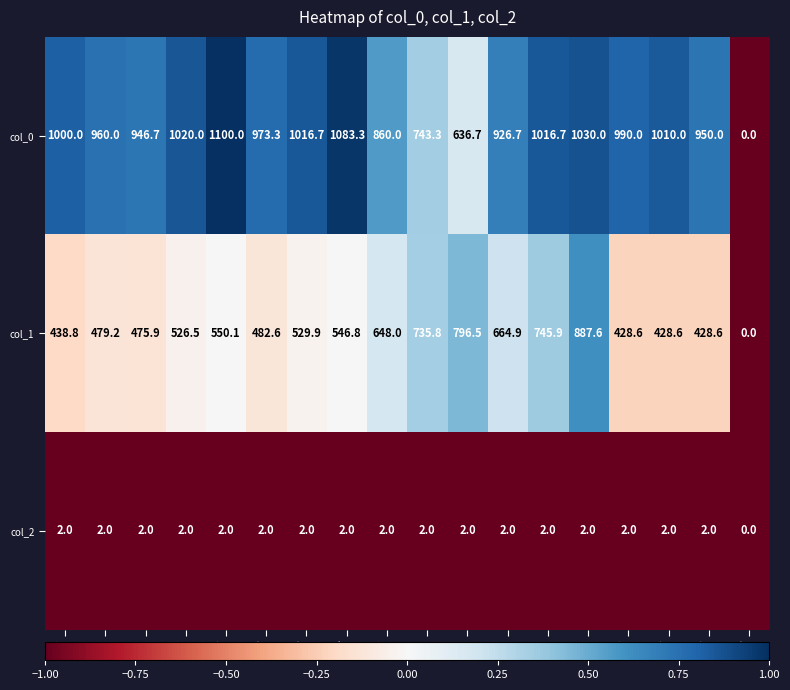

What is the total value across all series at r1?

1441.2